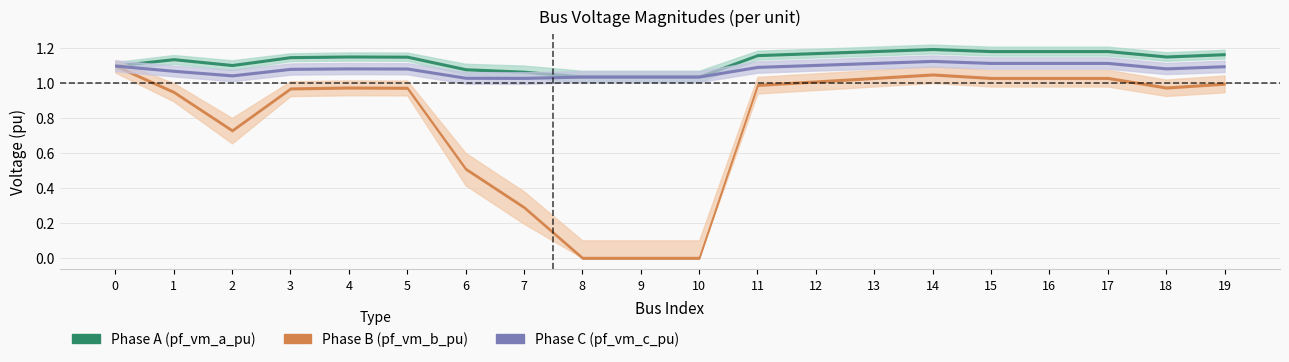

How many data points does each series have?

20